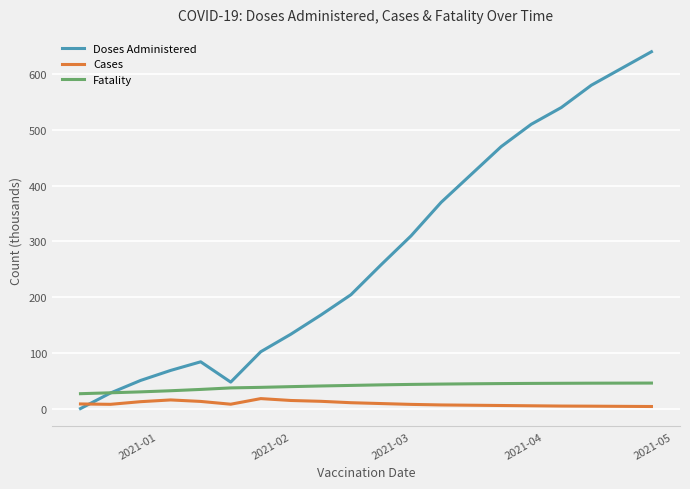

What is the highest value of the Cases series?

18.4